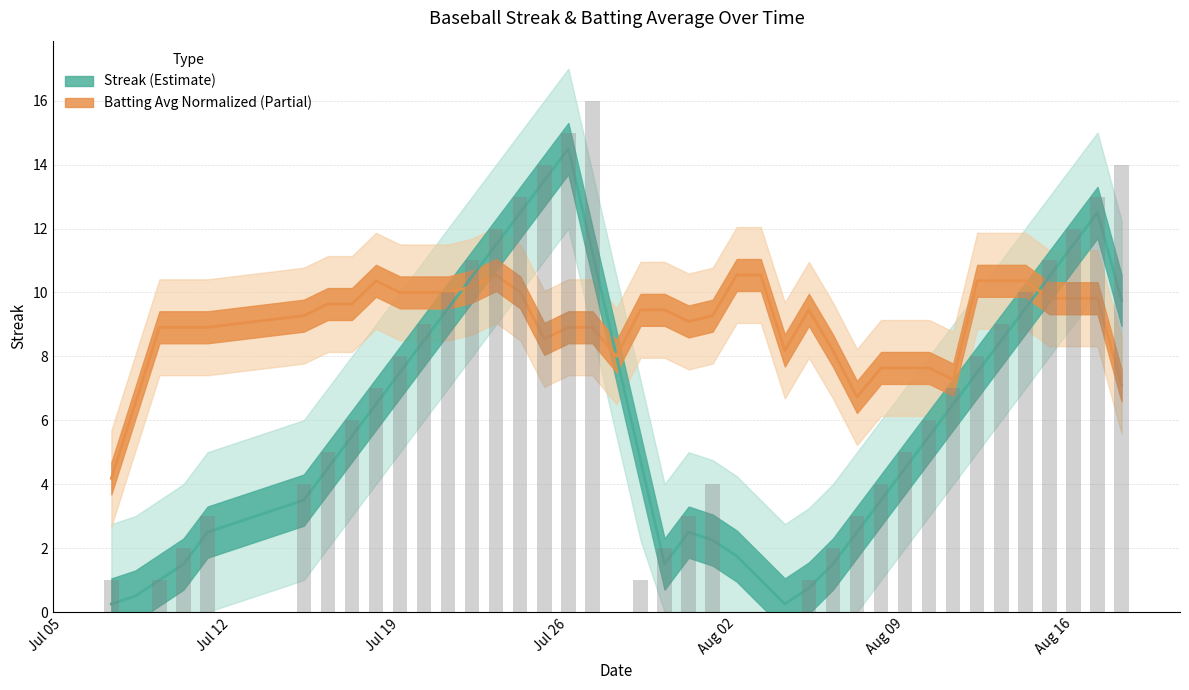

Which category has the lowest value across all series?

2010-07-08